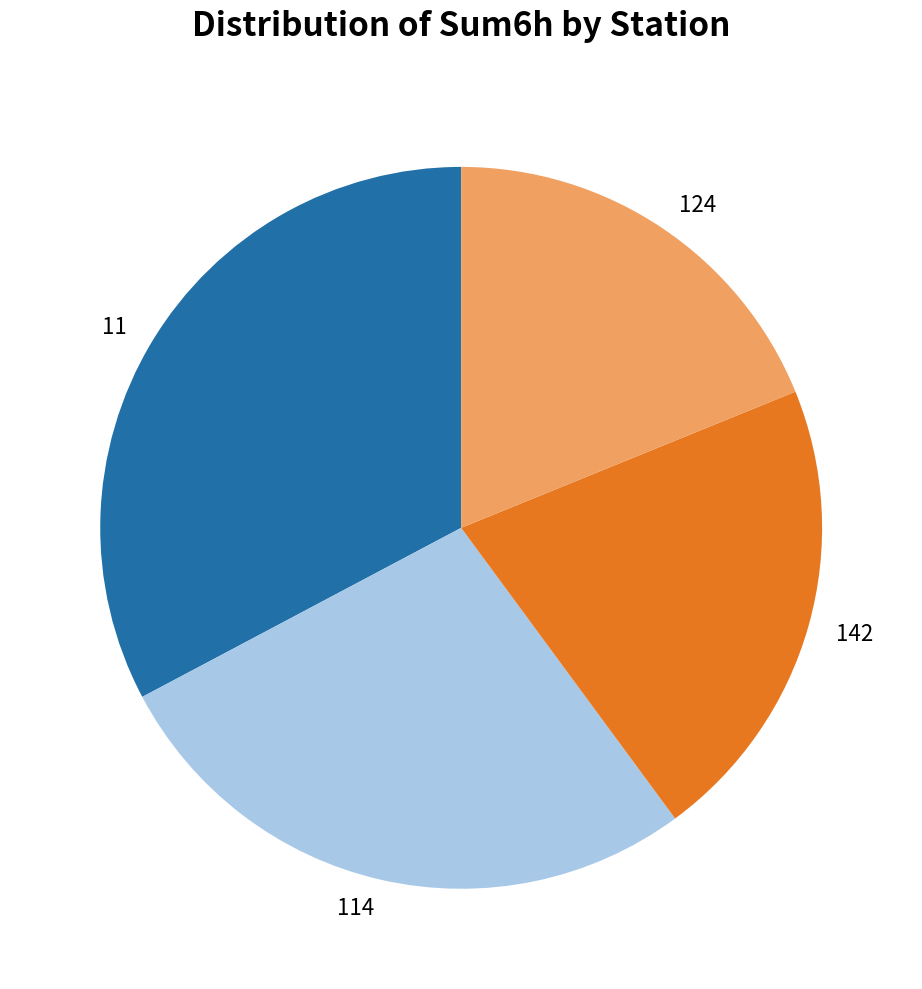

How many slices are in this pie chart?

4